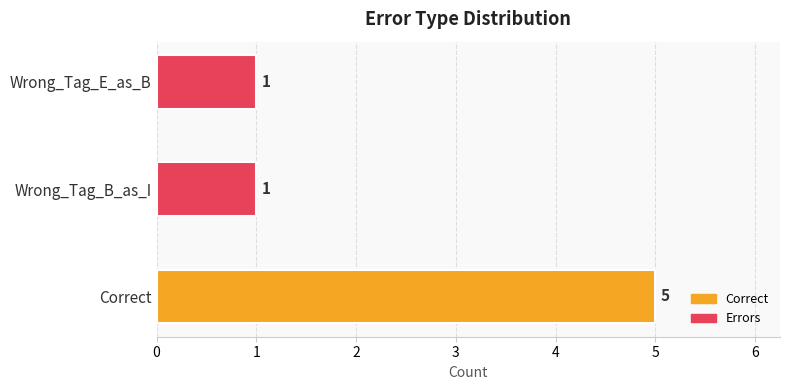

Which has a higher value, Wrong_Tag_E_as_B or Correct?

Correct